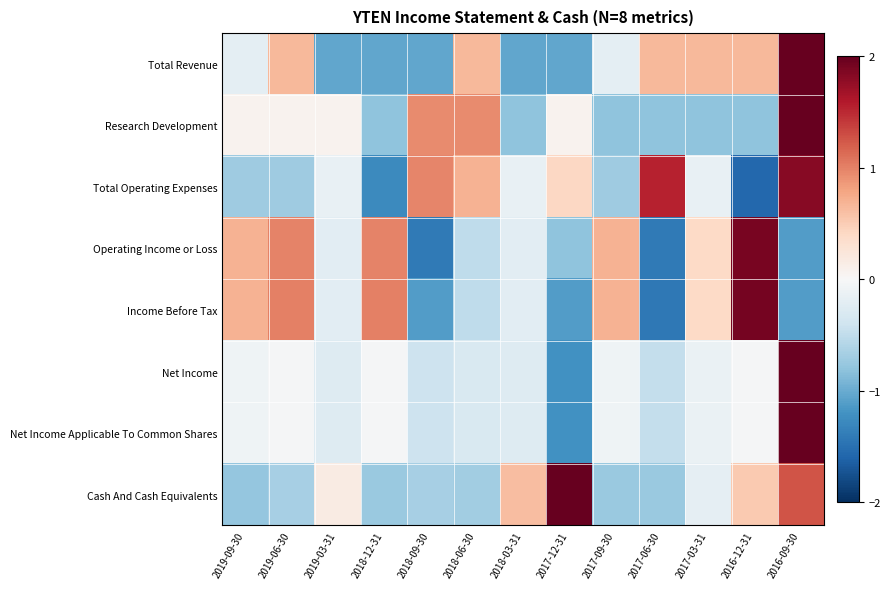

Count the number of categories in the chart.

13